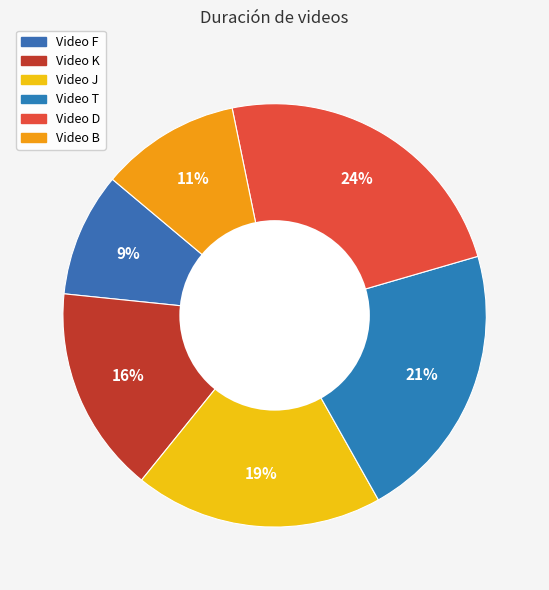

How many segments does this pie chart have?

6